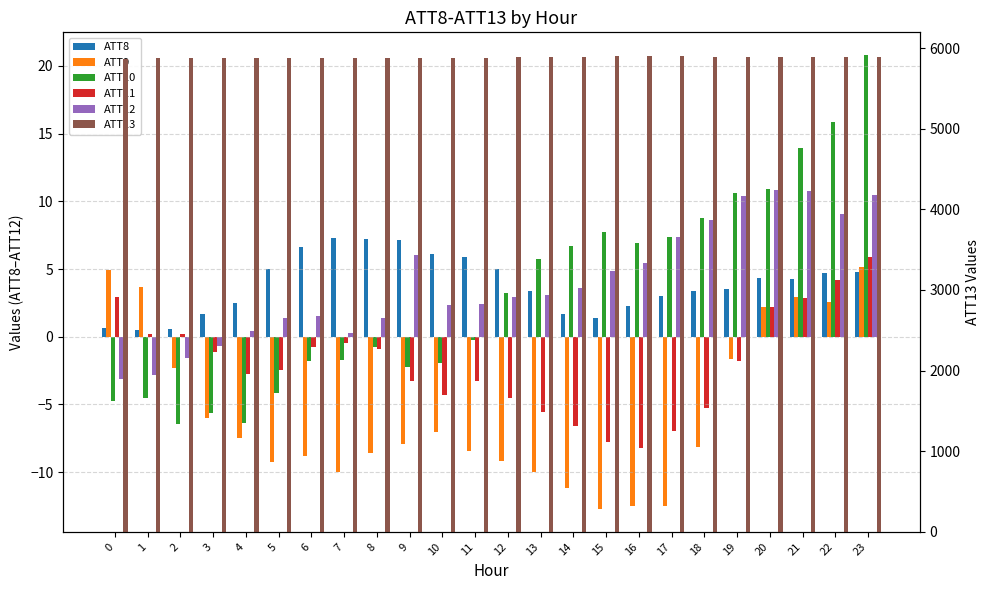

Which series has the largest total across all categories?

ATT13